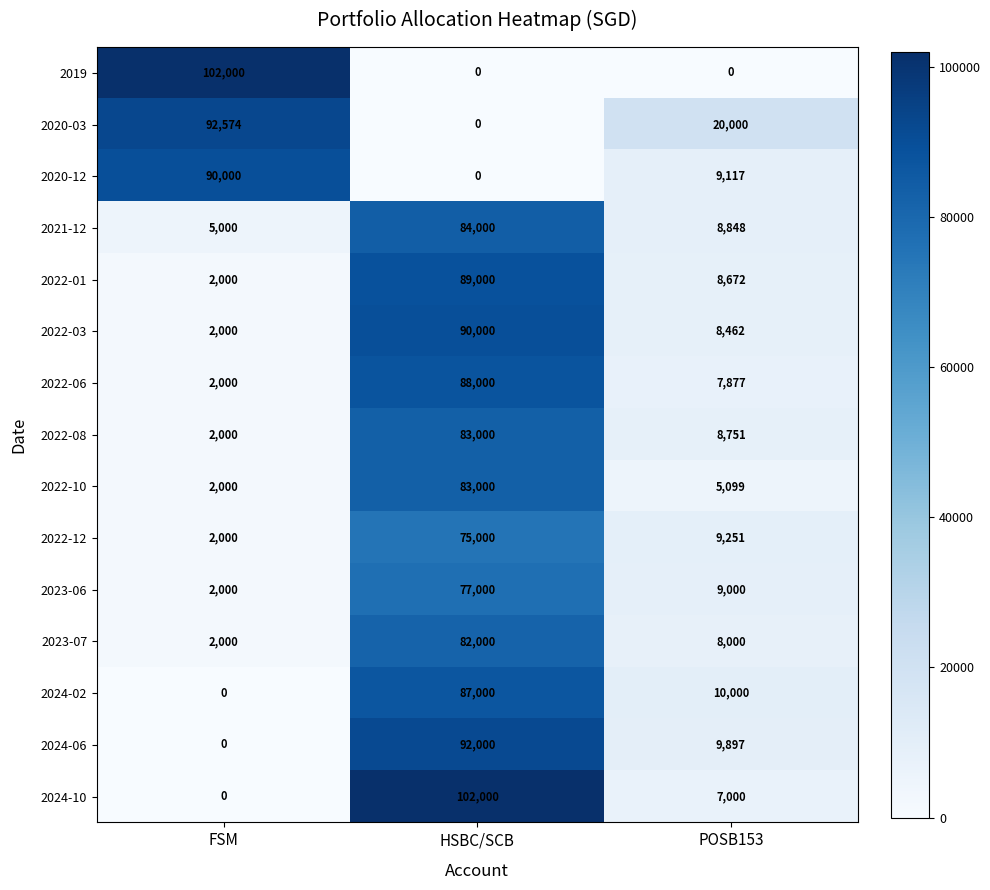

How many distinct data groups are displayed?

15